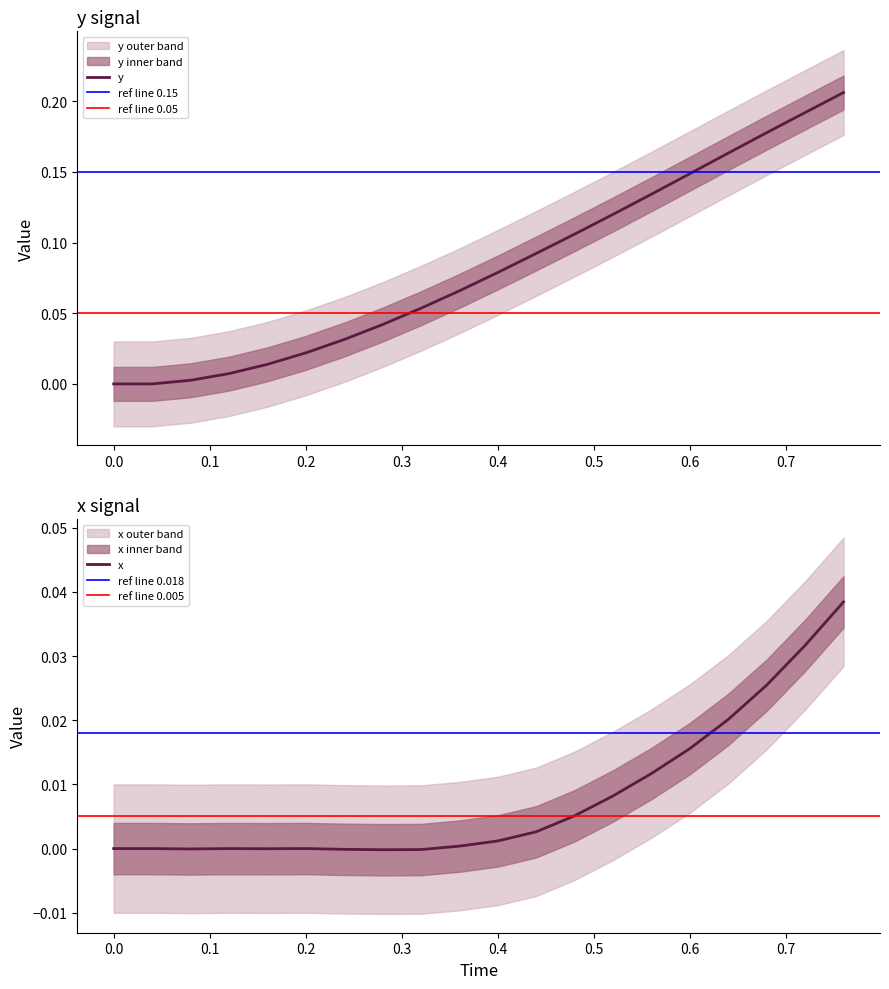

True or false: x and y cross at least once.

False